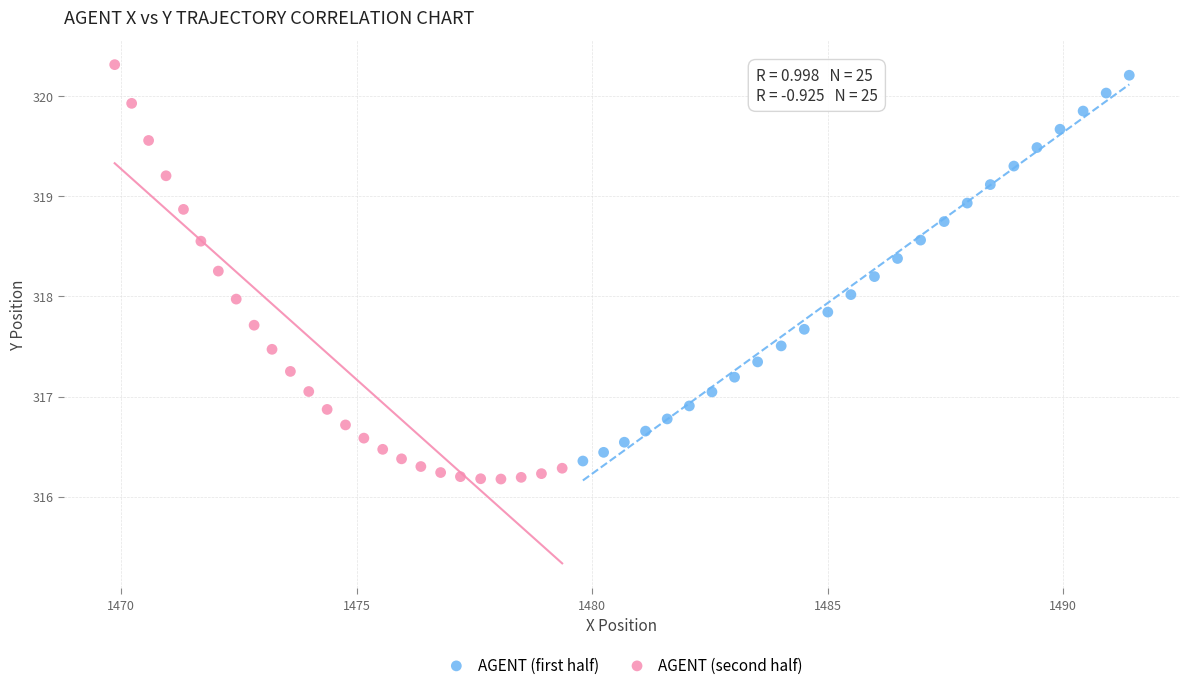

What are all the series names shown in the legend?

AGENT (first half), AGENT (second half)